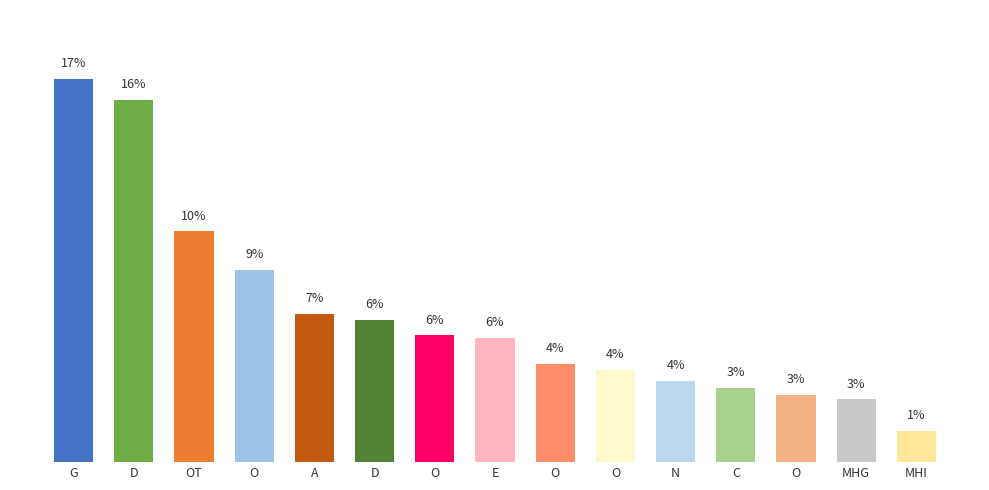

Are the bars horizontal?

No